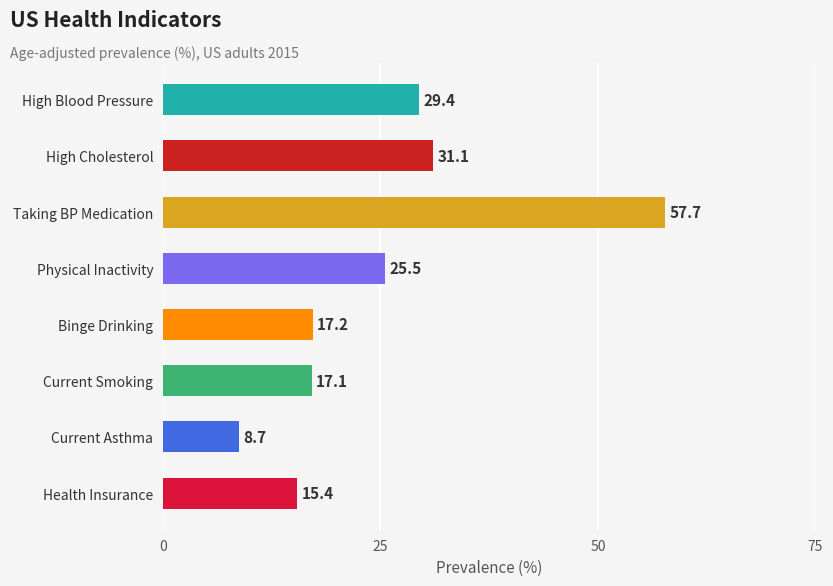

List the labels in order of value, largest first.

Taking BP Medication, High Cholesterol, High Blood Pressure, Physical Inactivity, Binge Drinking, Current Smoking, Health Insurance, Current Asthma